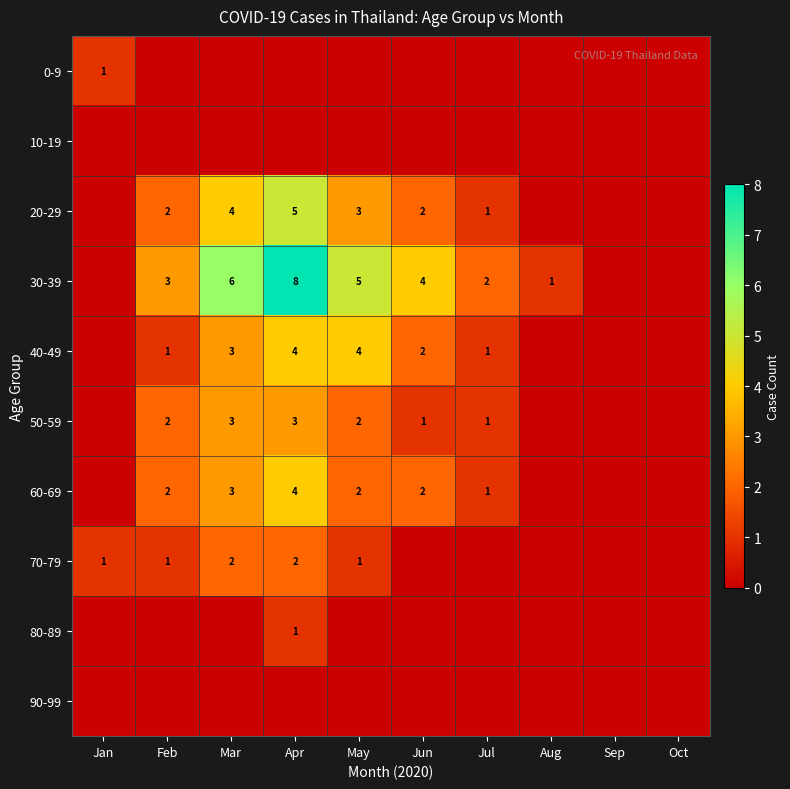

The 20-29 series shows 1 at Jul. True or false?

True